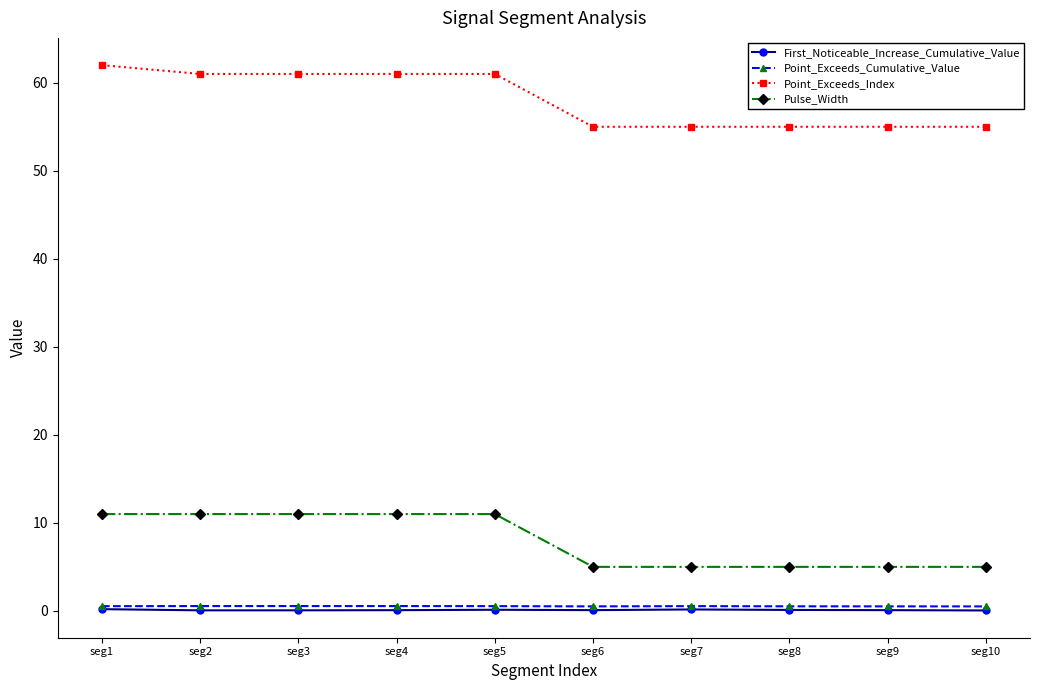

What is the value of the Point_Exceeds_Index point at the 8th from the left?

55.0